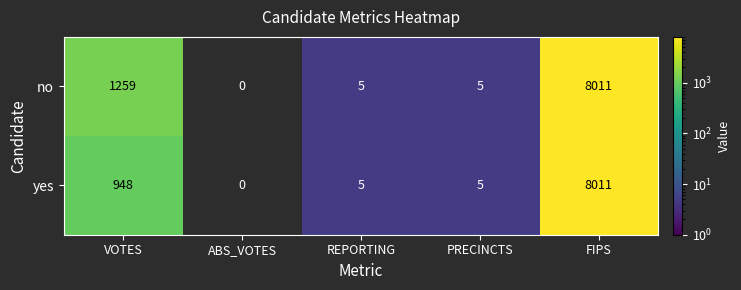

True or false: no has a value of 8011 at FIPS.

True